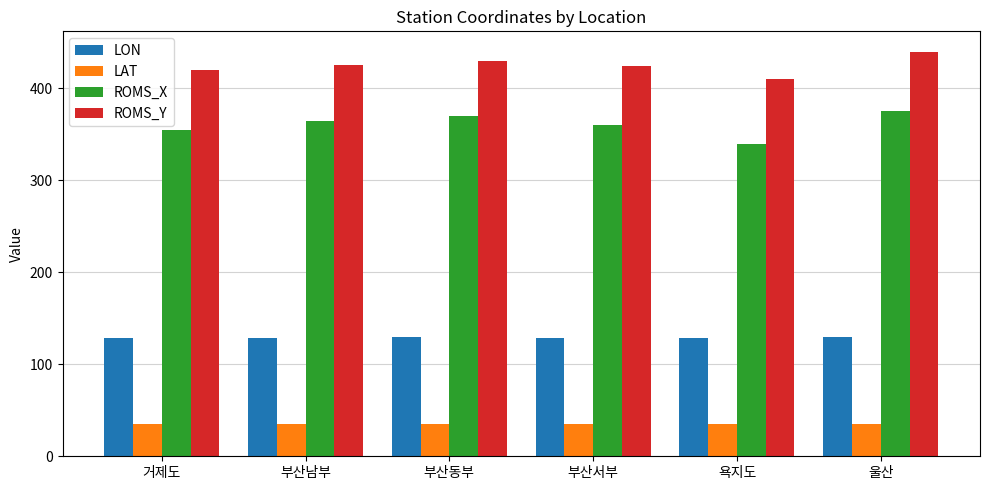

Which series has the largest range (max minus min)?

ROMS_X